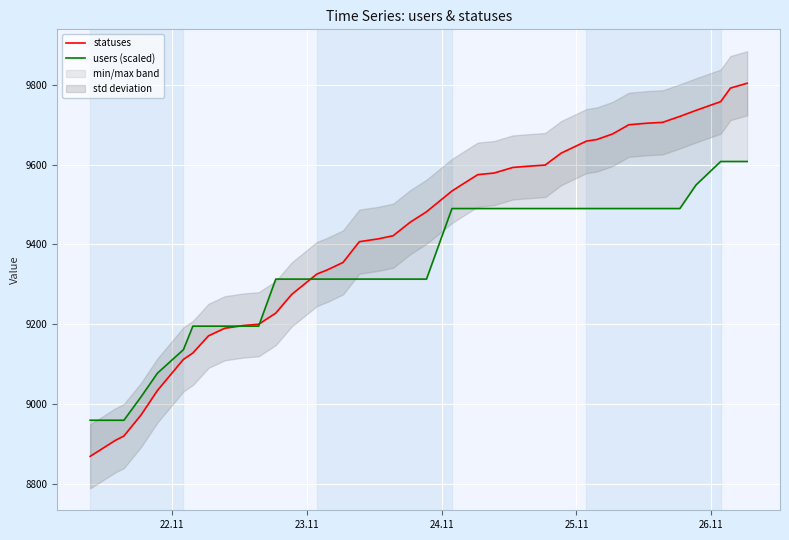

True or false: users (scaled) has a value of 5356.6 at 26.

False